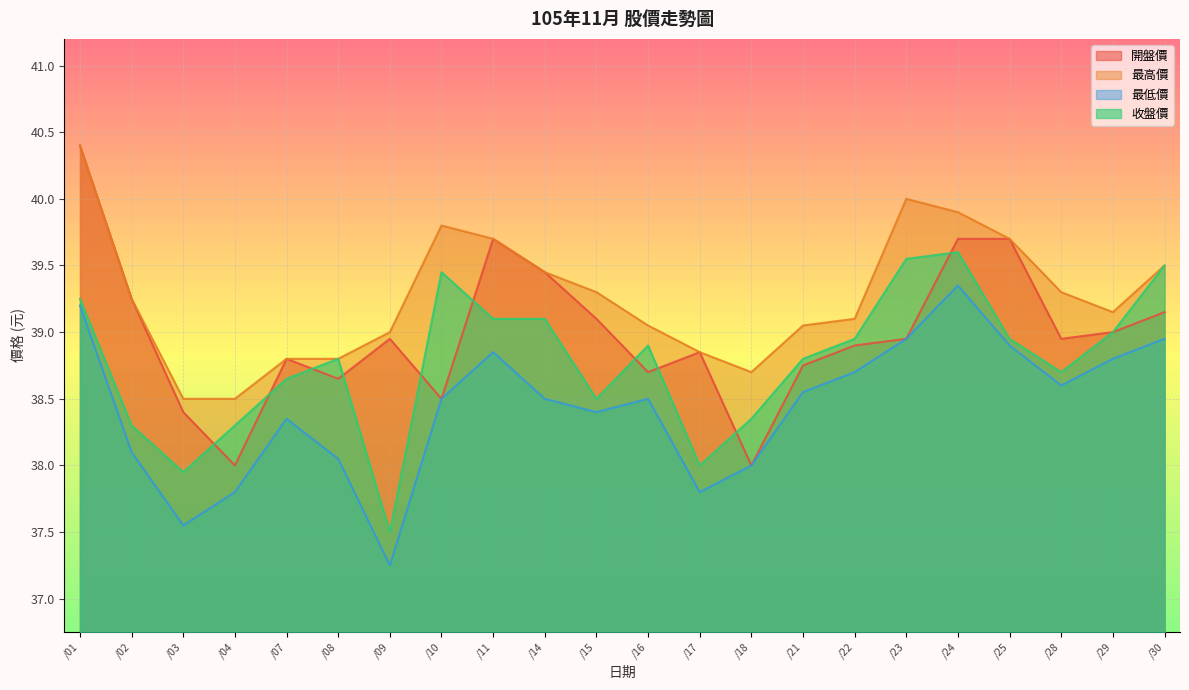

True or false: 最低價 and 收盤價 cross at least once.

False